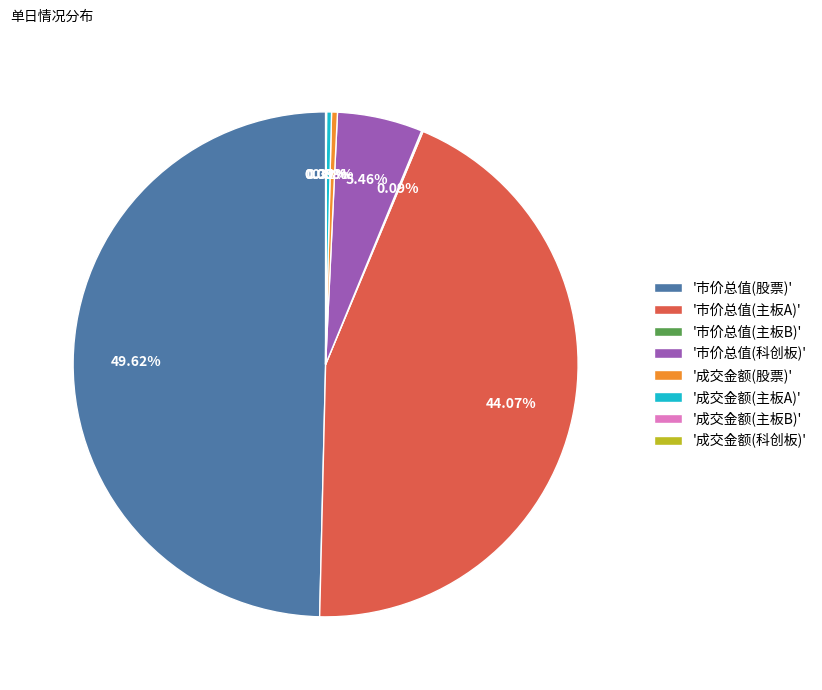

Which category has the biggest portion of the pie?

'市价总值(股票)'